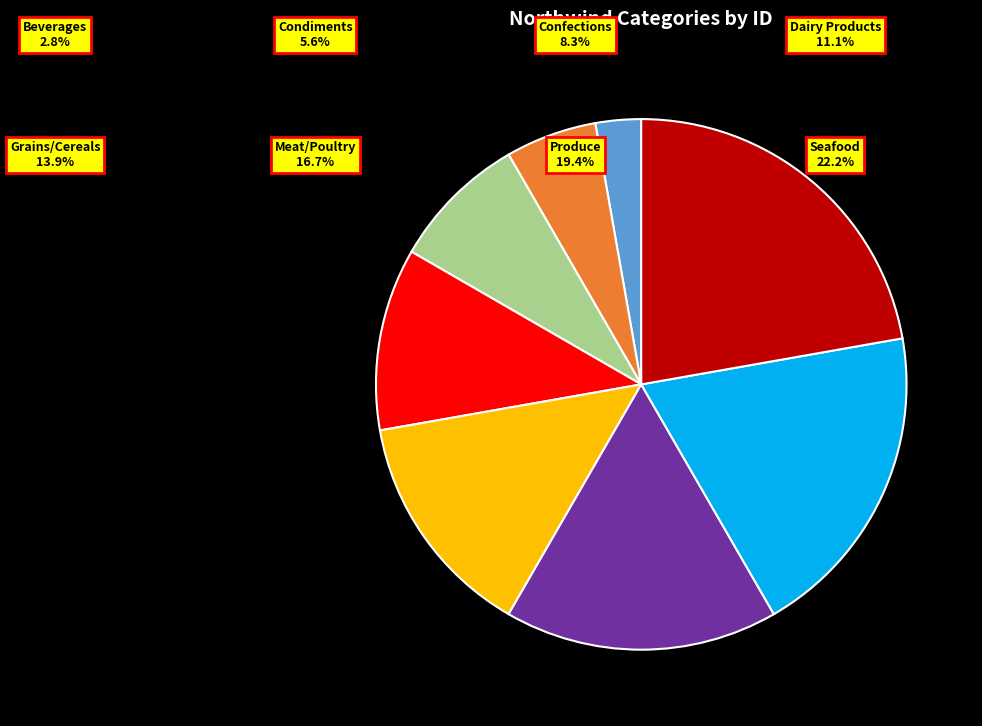

Does any single category account for the majority?

No